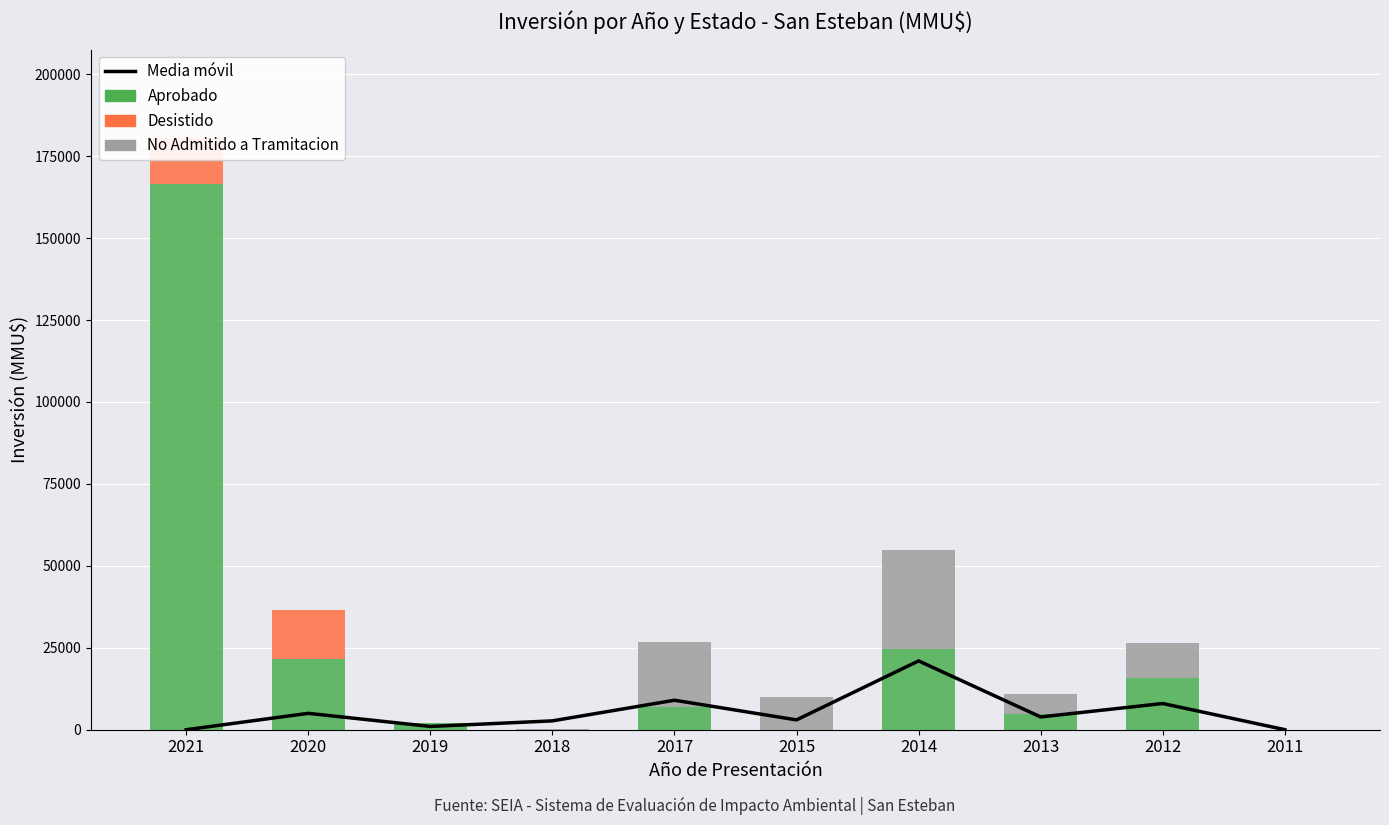

At how many categories does at least one series exceed 37707?

1